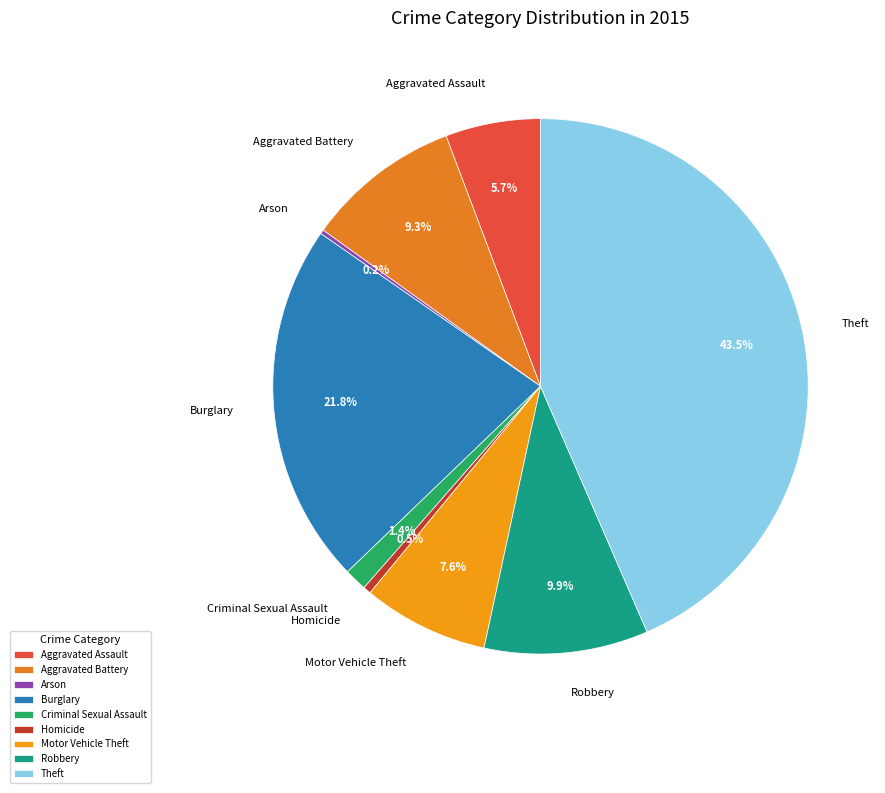

How much of the chart is everything except Homicide?

99.5%